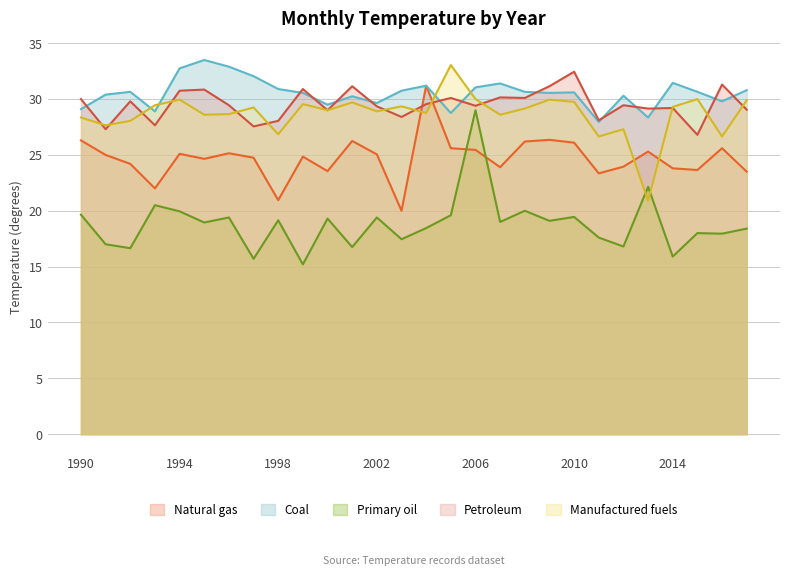

In Month 3, how many points are lower than both neighbors (excluding endpoints)?

8